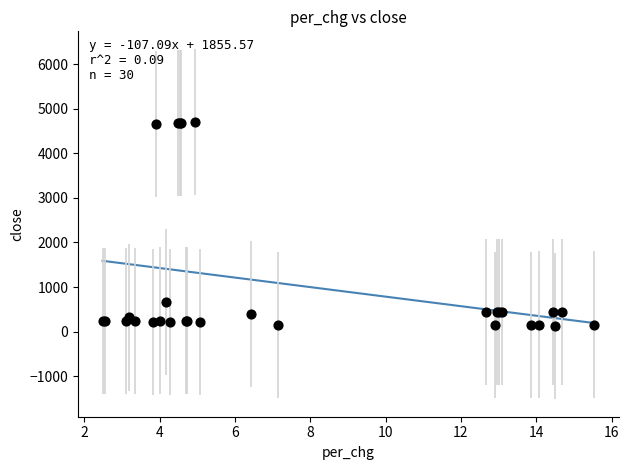

What Y value in the scatter plot is closest to 2414?

668.6